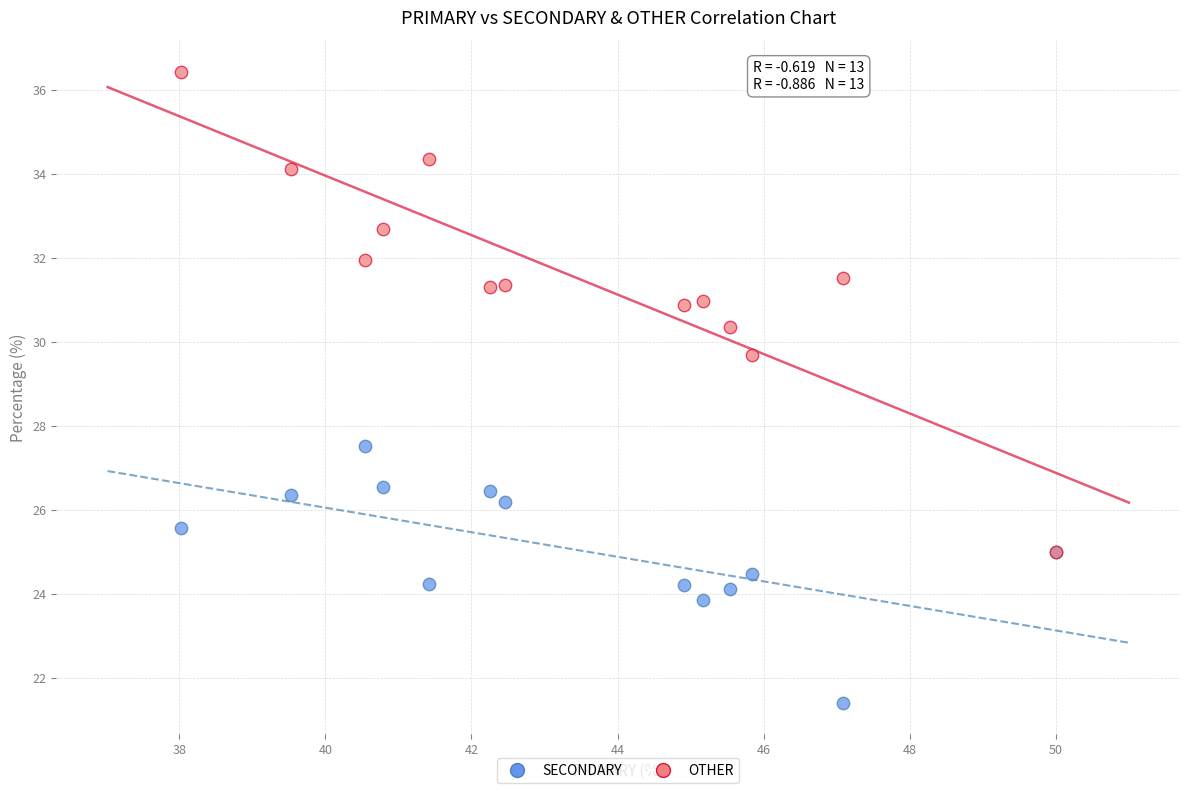

Across all series, what Y value is closest to 28?

27.5